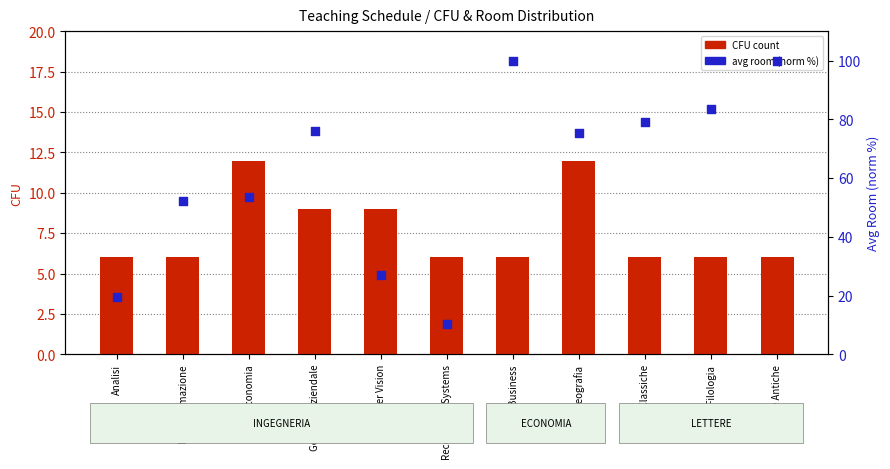

Which series reaches the minimum Y coordinate?

CFU